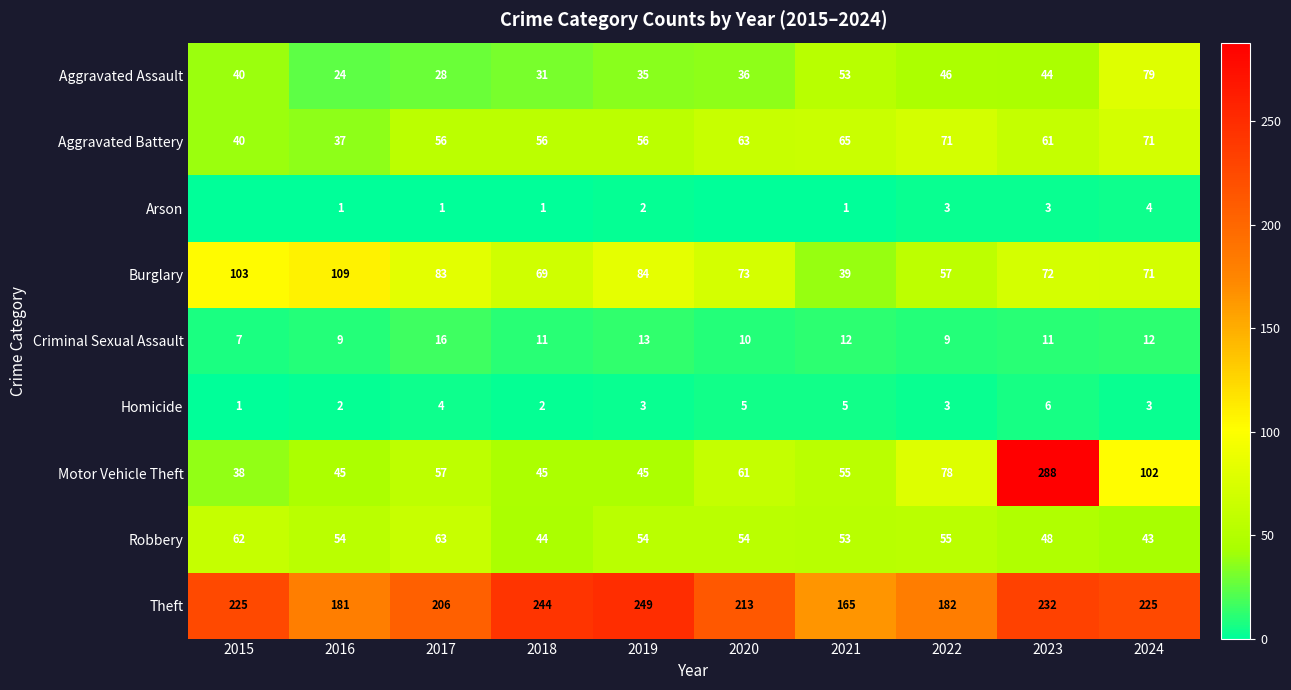

What is the highest value of the Aggravated Assault series?

79